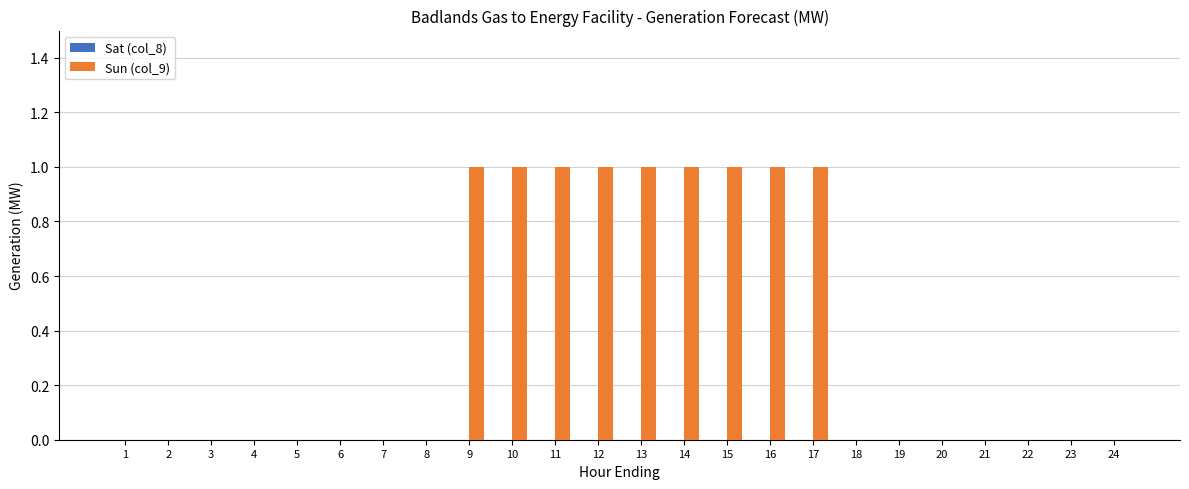

What is the sum of all values?

9